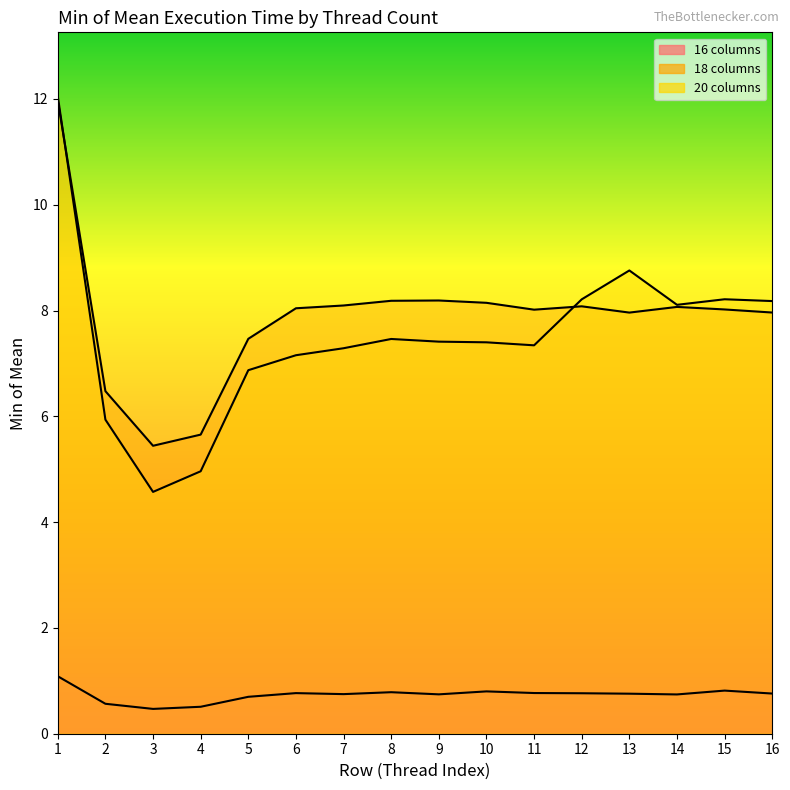

True or false: 16 columns and 18 columns intersect in this chart.

False